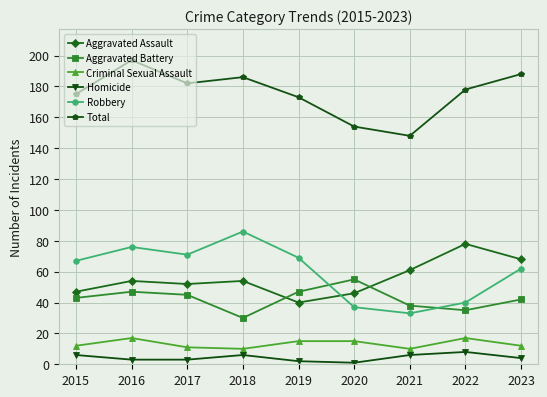

Reading left to right, what are all the values shown in this chart?

Aggravated Assault: 2015=47	2016=54	2017=52	2018=54	2019=40	2020=46	2021=61	2022=78	2023=68
Aggravated Battery: 2015=43	2016=47	2017=45	2018=30	2019=47	2020=55	2021=38	2022=35	2023=42
Criminal Sexual Assault: 2015=12	2016=17	2017=11	2018=10	2019=15	2020=15	2021=10	2022=17	2023=12
Homicide: 2015=6	2016=3	2017=3	2018=6	2019=2	2020=1	2021=6	2022=8	2023=4
Robbery: 2015=67	2016=76	2017=71	2018=86	2019=69	2020=37	2021=33	2022=40	2023=62
Total: 2015=175	2016=197	2017=182	2018=186	2019=173	2020=154	2021=148	2022=178	2023=188